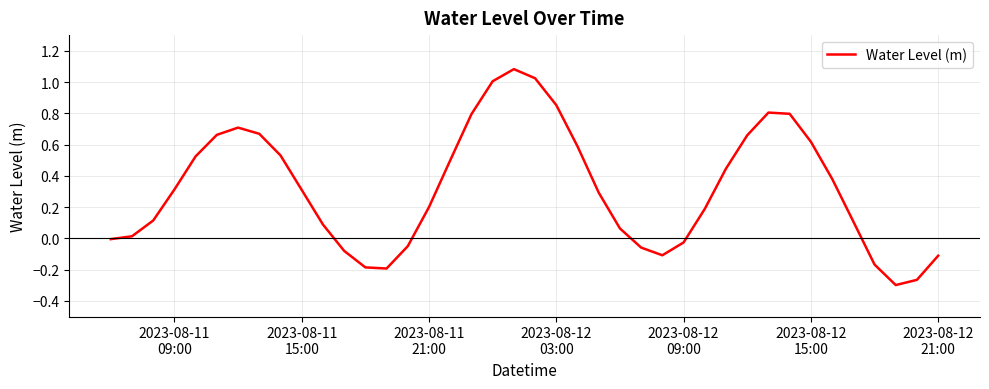

What is the difference between the maximum and minimum values?

1.4